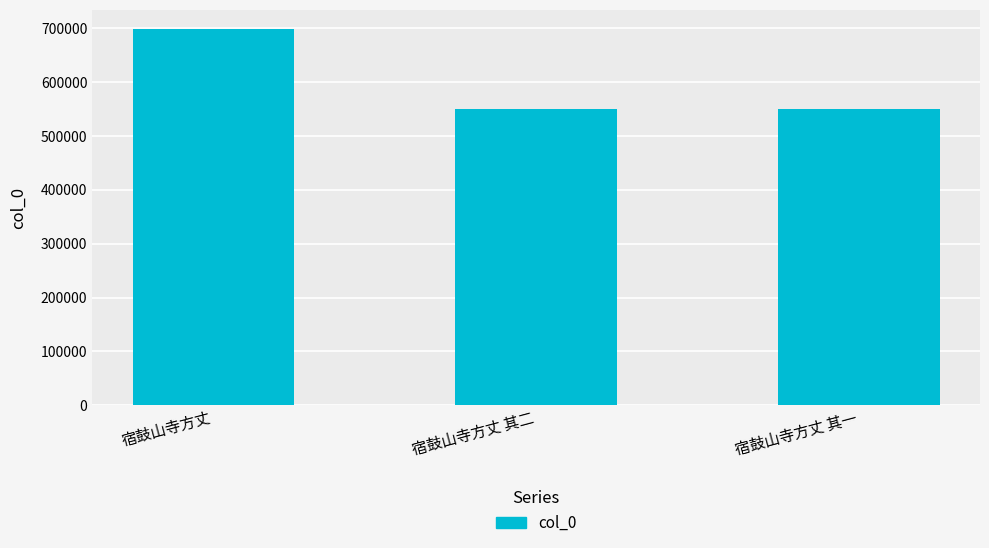

The value at 宿鼓山寺方丈 is 699056. True or false?

True